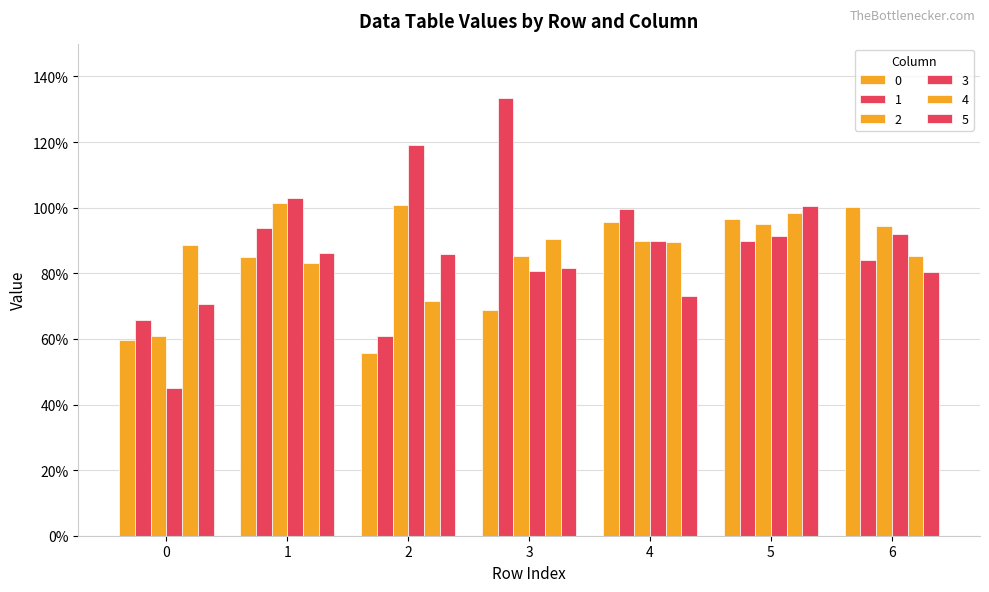

Are the bars grouped side by side (vs. stacked)?

Yes